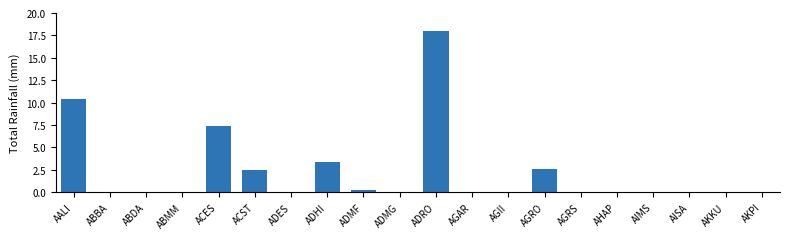

What is the approximate value at ACST?

2.4